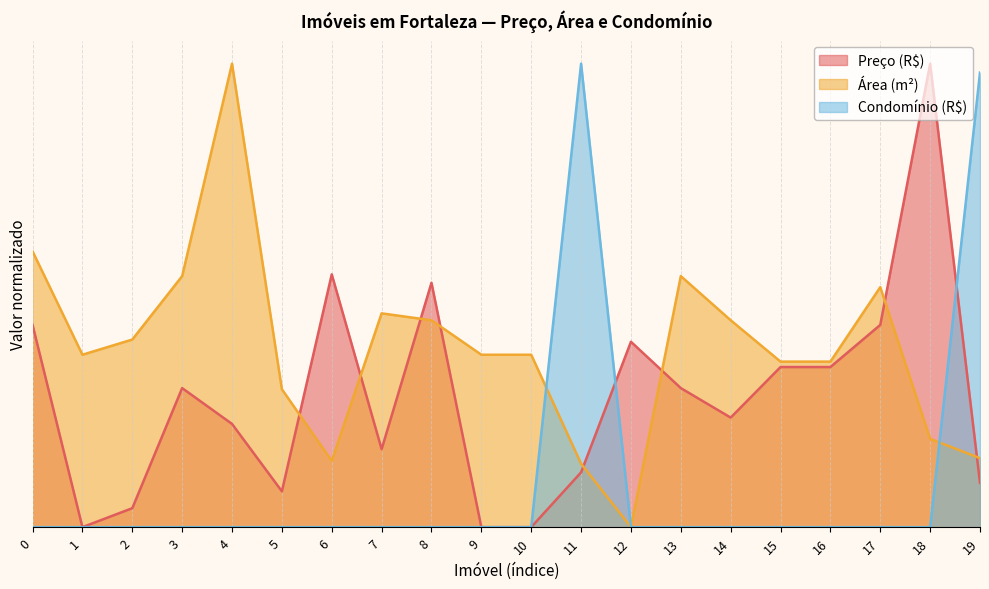

What is the total value across all series at 13?

0.8